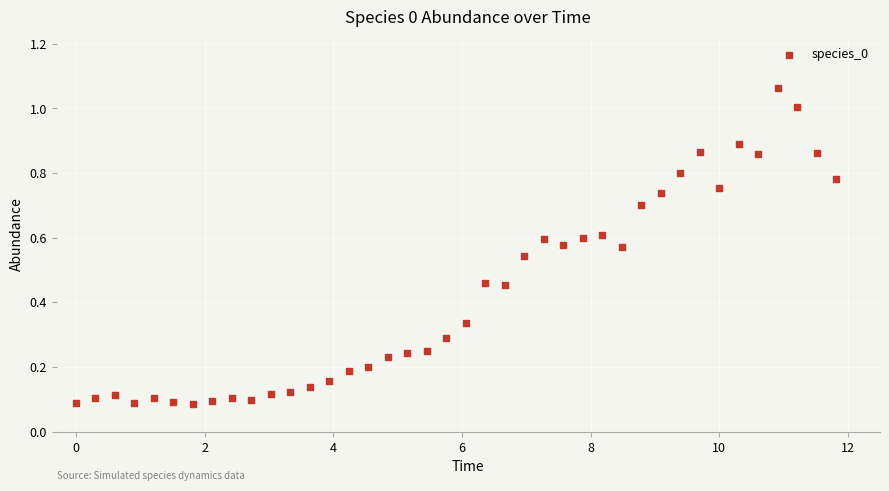

What is the range of Y values (max minus min)?

1.0